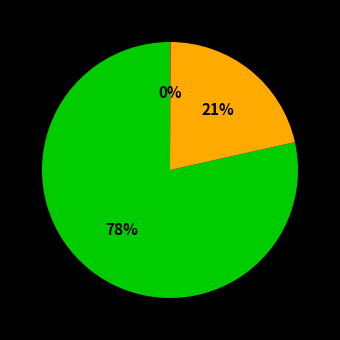

Does any single category account for the majority?

Yes